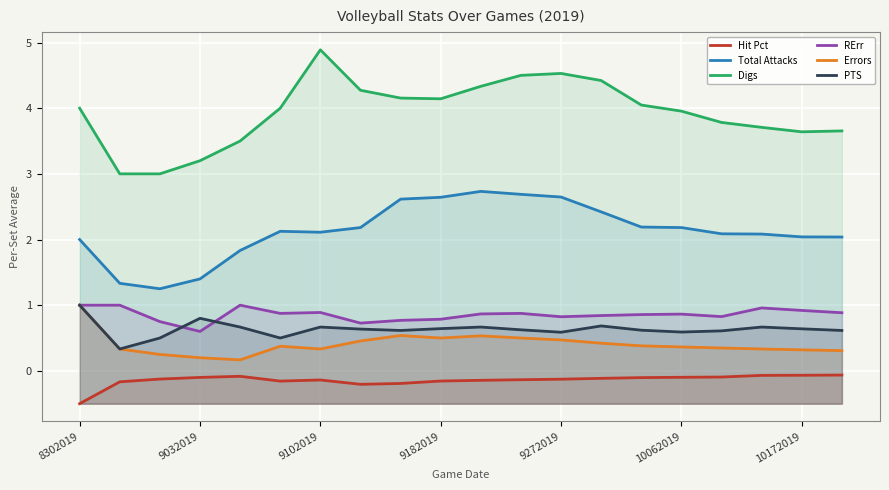

What is the sum of all Errors values?

8.1